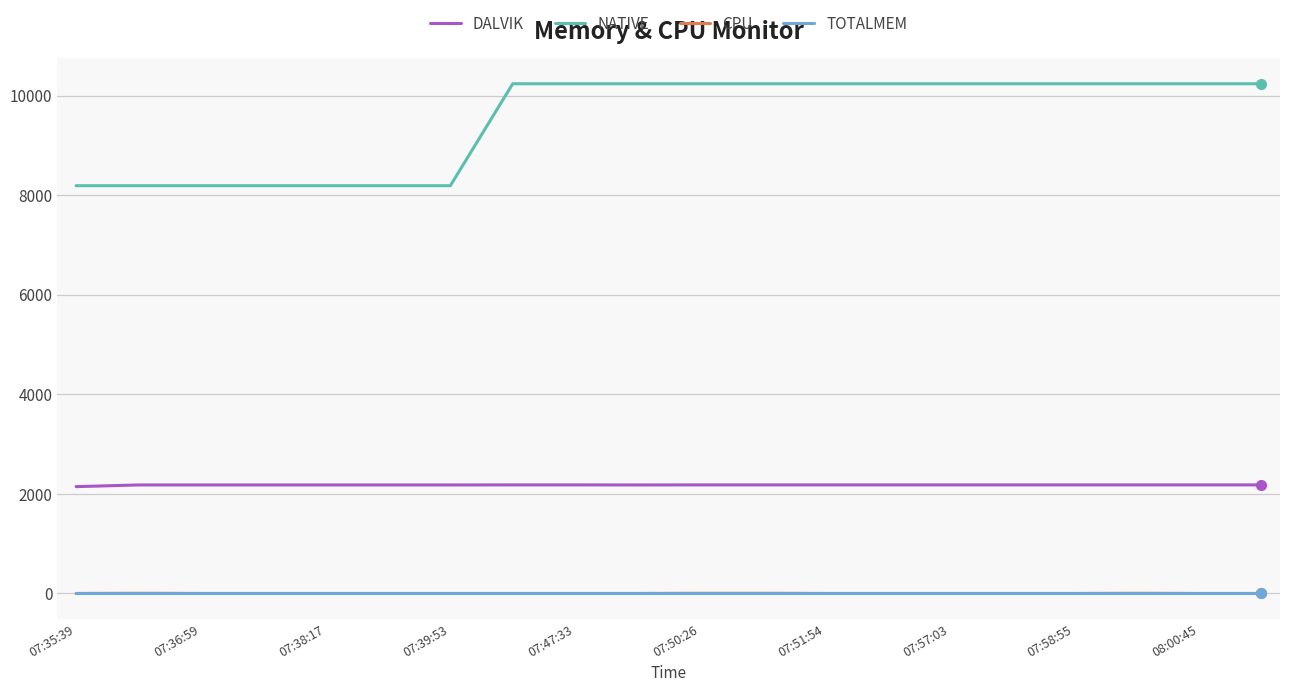

At how many categories does at least one series exceed 5191?

20